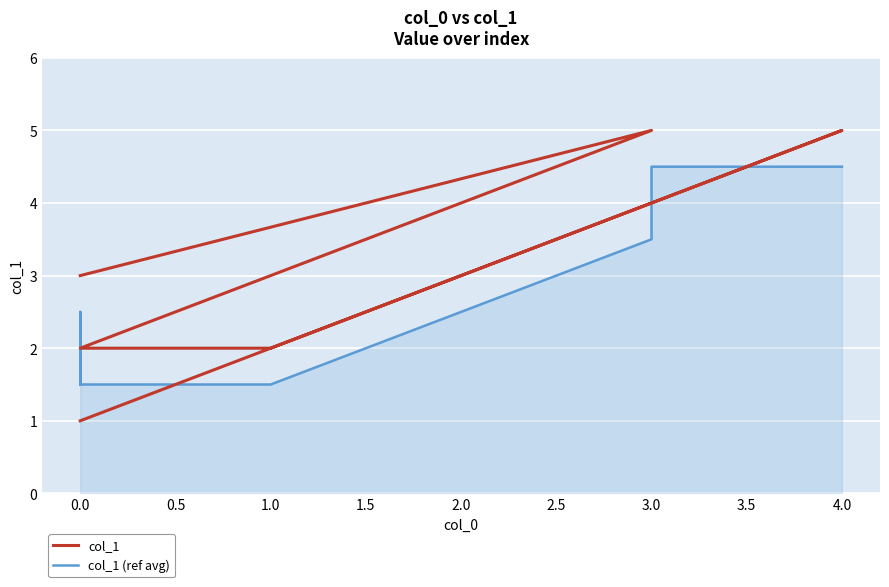

Reading left to right, what are all the values shown in this chart?

col_1: 3.0	5.0	2.0	2.0	5.0	4.0	1.0
col_1 (ref avg): 1.5	2.5	1.5	1.5	3.5	4.5	4.5